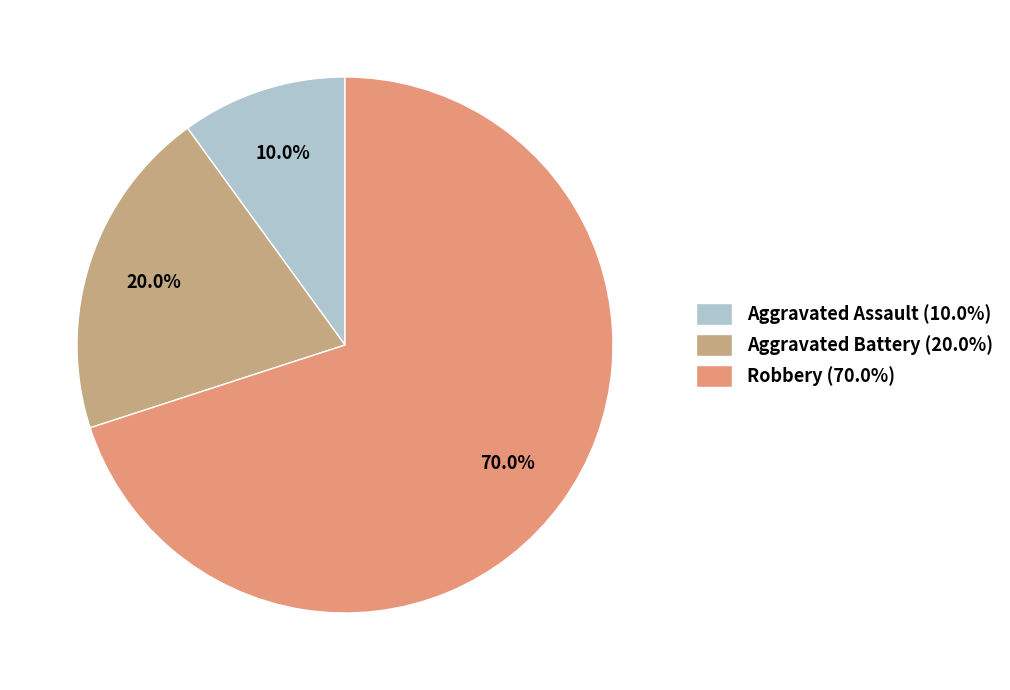

What percentage is NOT represented by Aggravated Assault (10.0%)?

90.0%